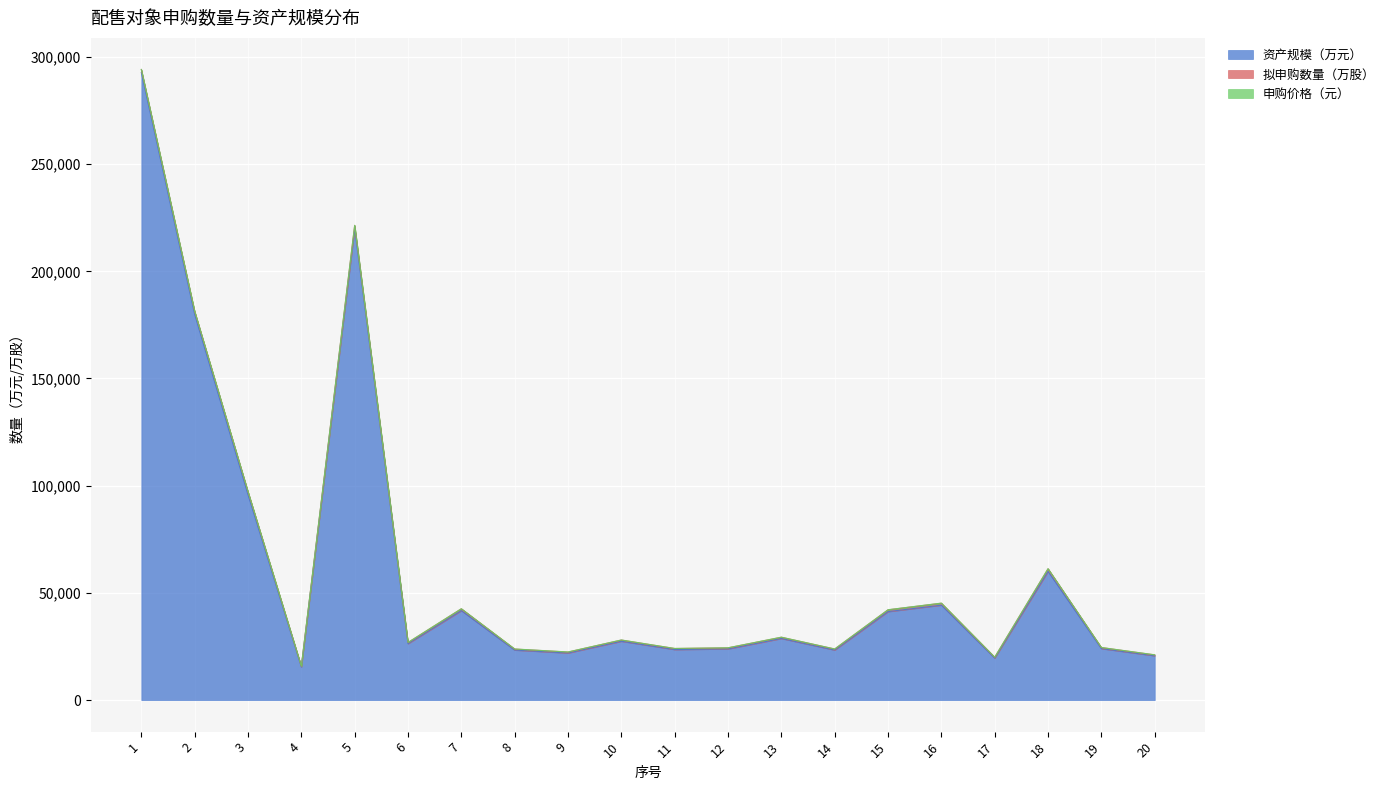

What is the sum of the 拟申购数量（万股） values at 20 and 8?

890.0